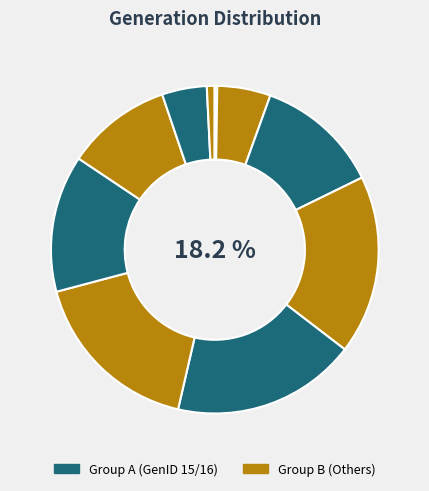

Is there any slice that represents more than half of the pie?

No